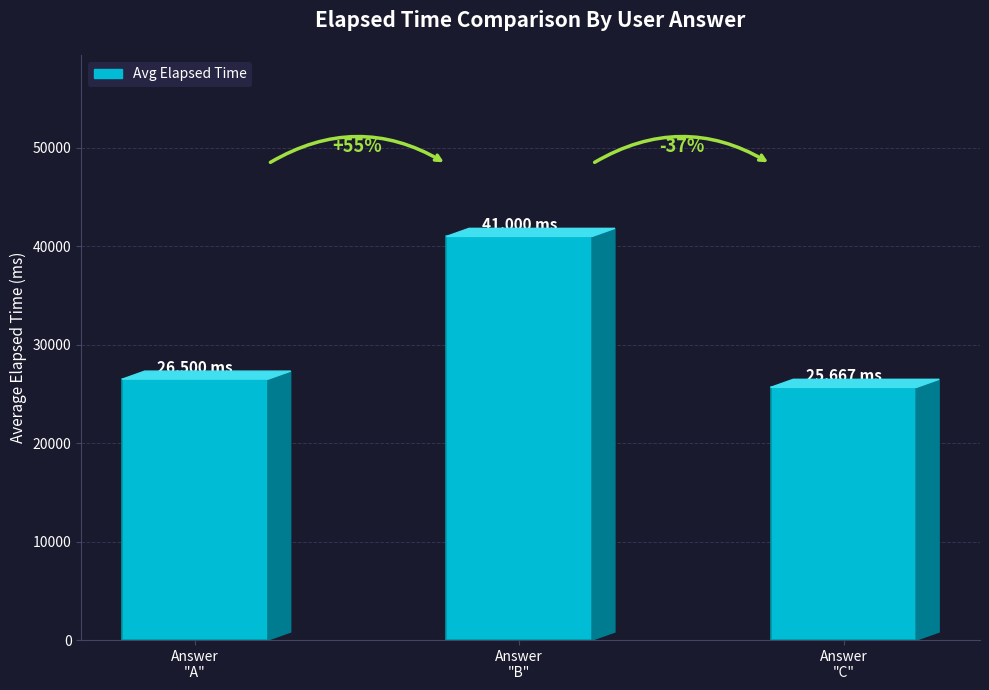

What is the maximum value shown in the chart?

41000